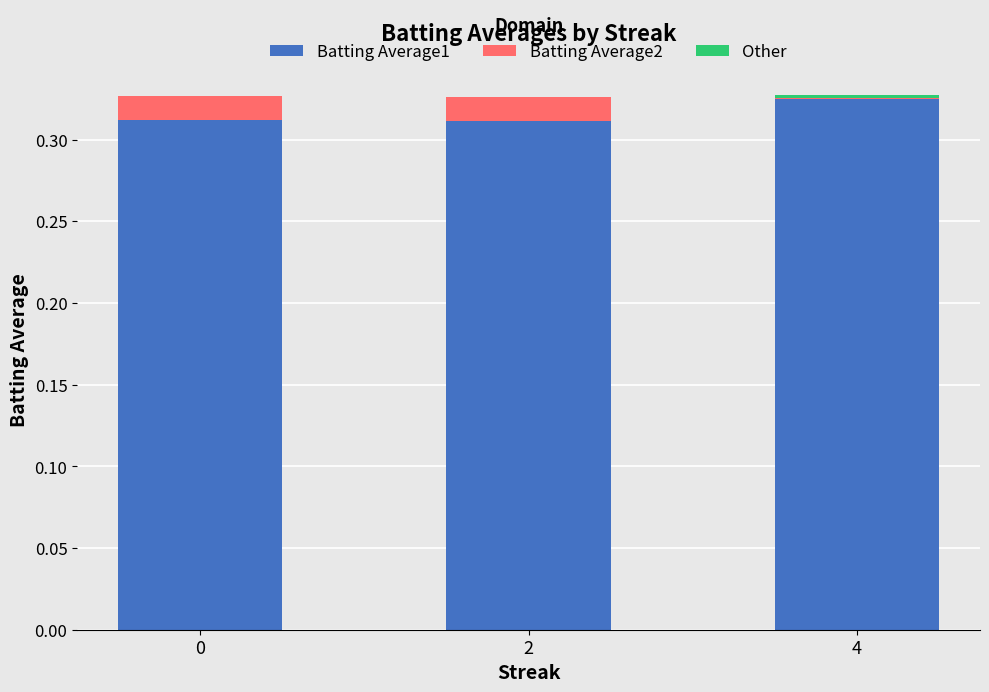

Is it true that Batting Average2 equals 0.0 at 4?

True